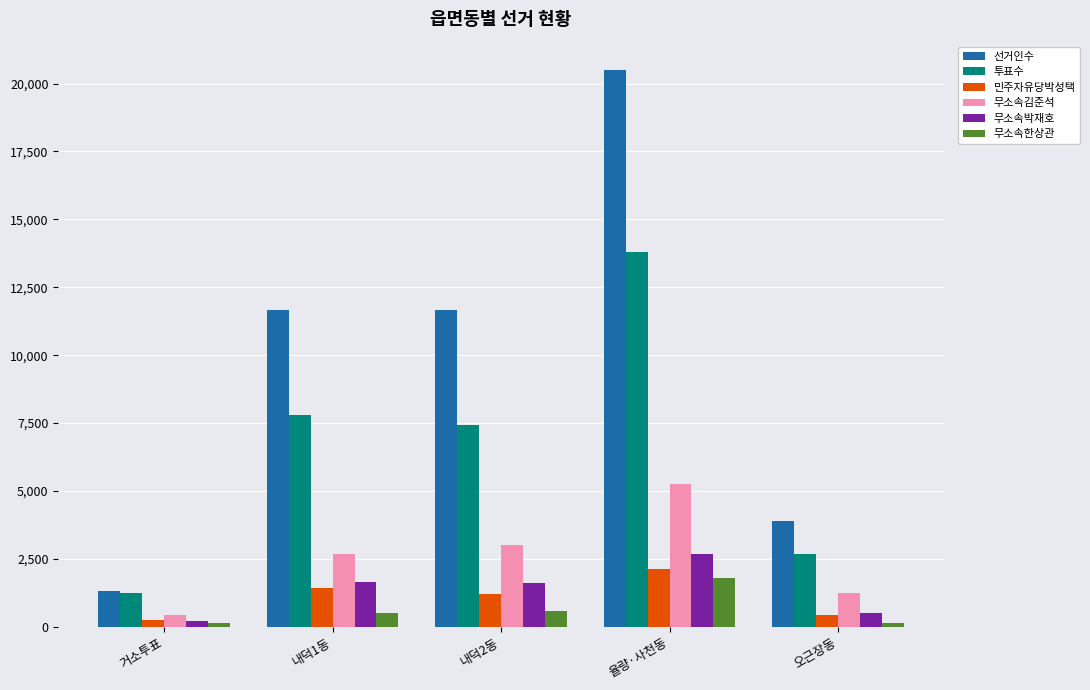

At 내덕1동, list the series in order from smallest to largest.

무소속한상관, 민주자유당박성택, 무소속박재호, 무소속김준석, 투표수, 선거인수